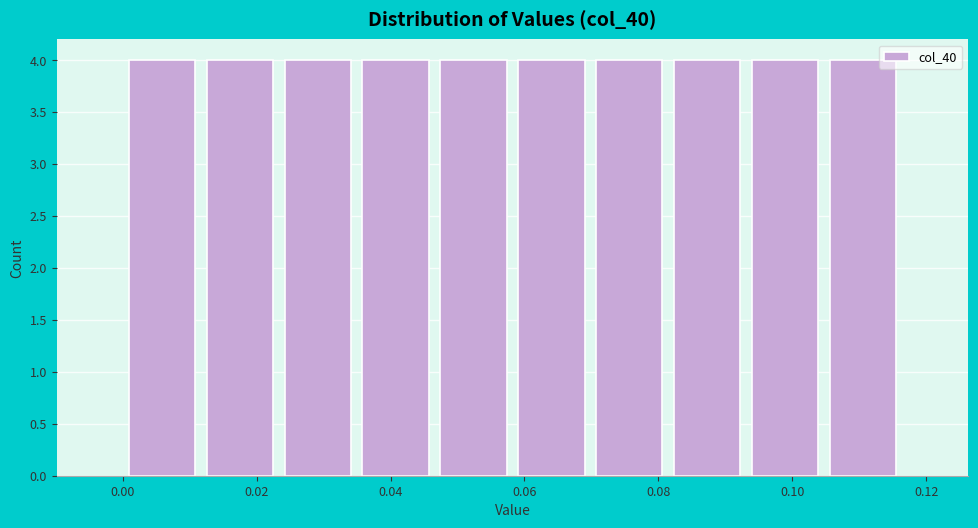

What is the height of the bar covering 0.094 to 0.104 on the x-axis? Neither the bar edges nor the heights are printed on the chart, so give them approximately, as read against the axes.

4